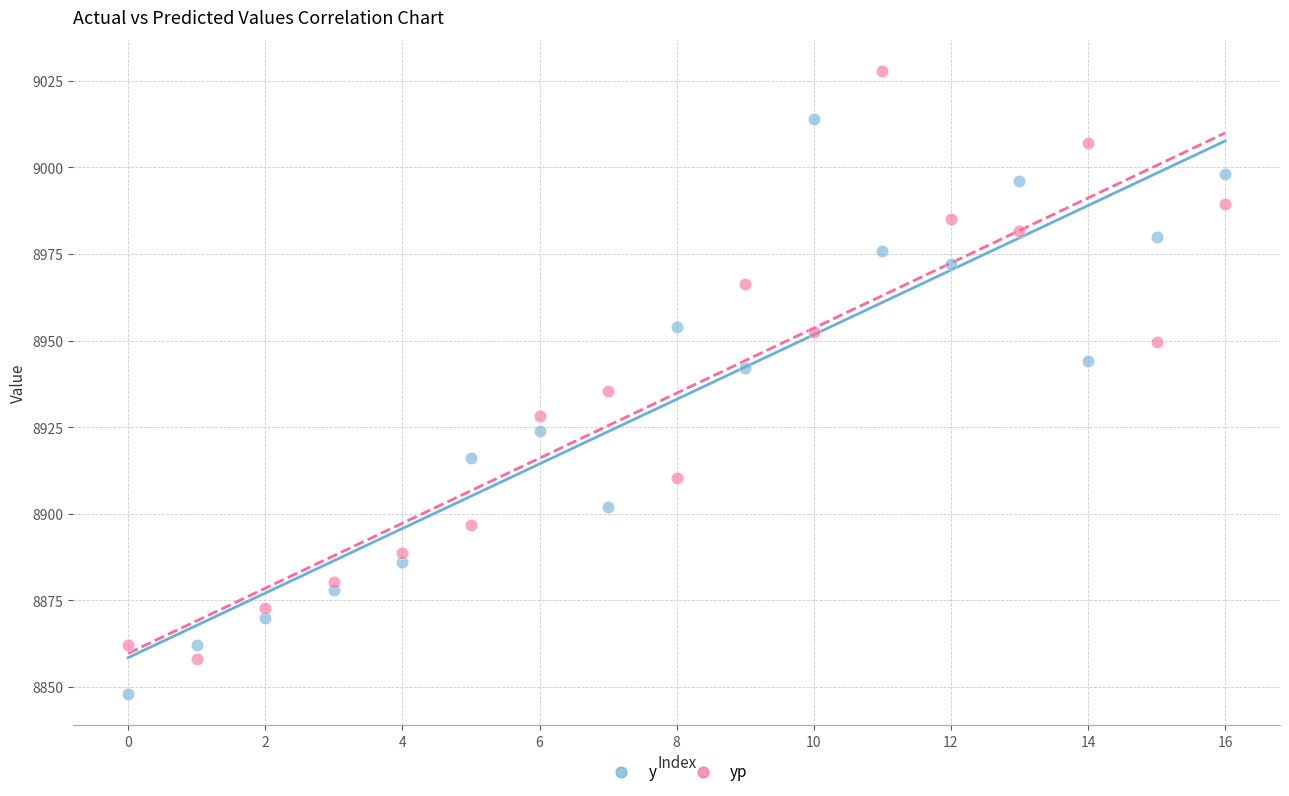

Which series reaches the maximum Y coordinate?

yp